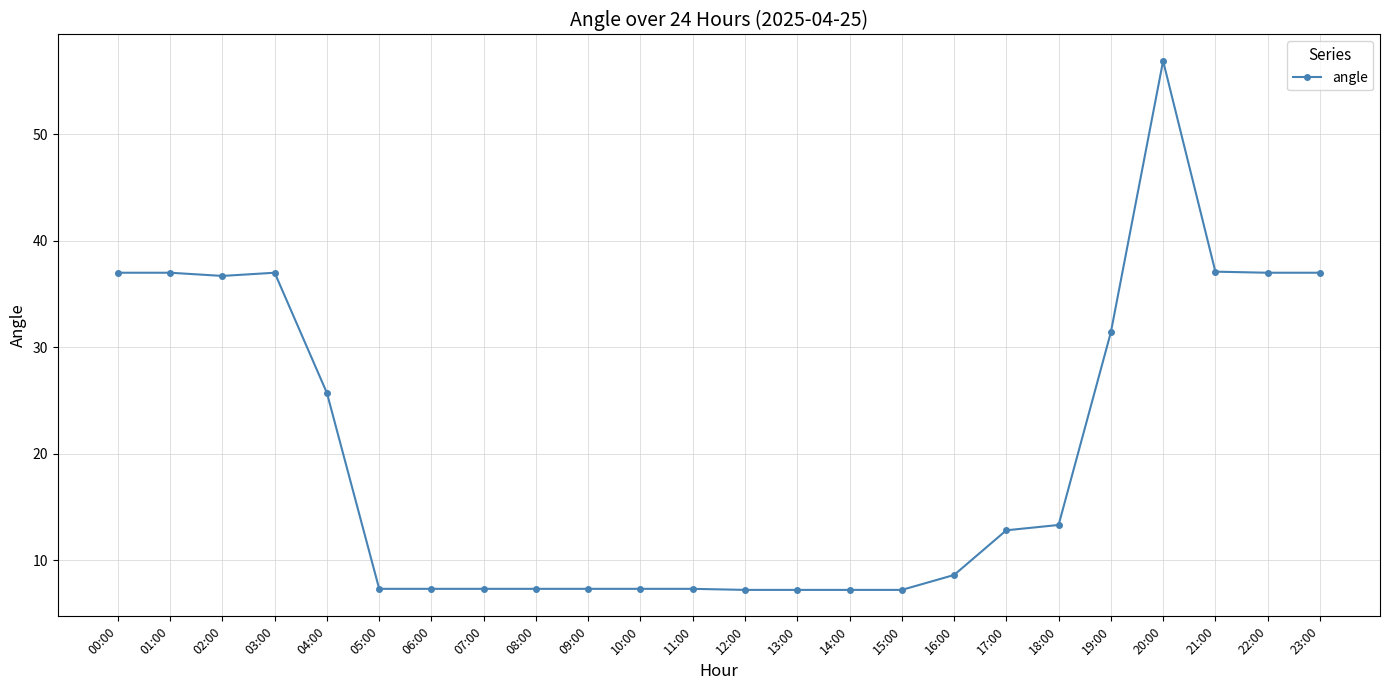

What is the change in value from 10:00 to 15:00?

-0.1